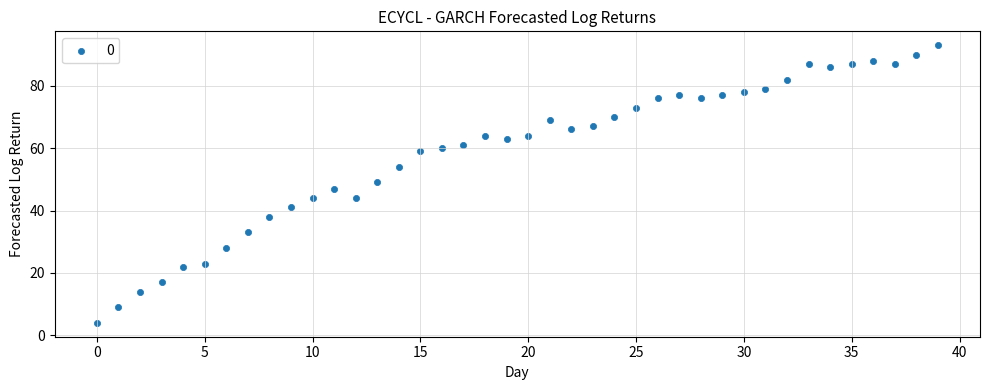

What is the range of Y values (max minus min)?

89